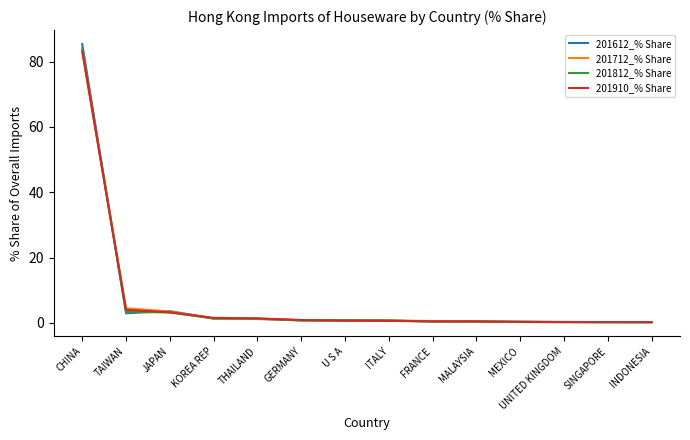

How many lines are shown in the chart?

4